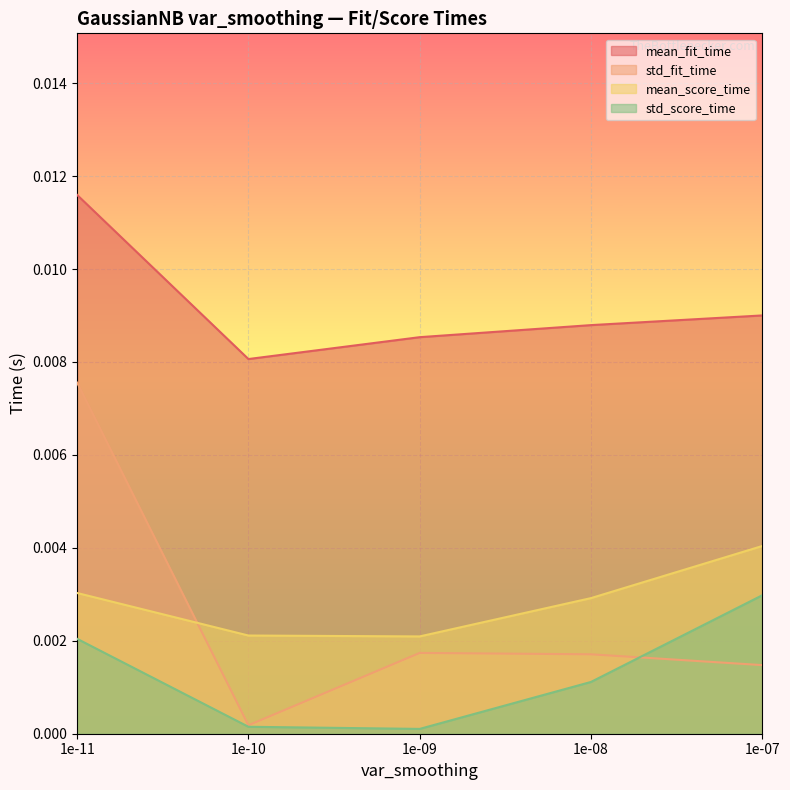

At 1e-08, list the series in order from smallest to largest.

std_score_time, std_fit_time, mean_score_time, mean_fit_time